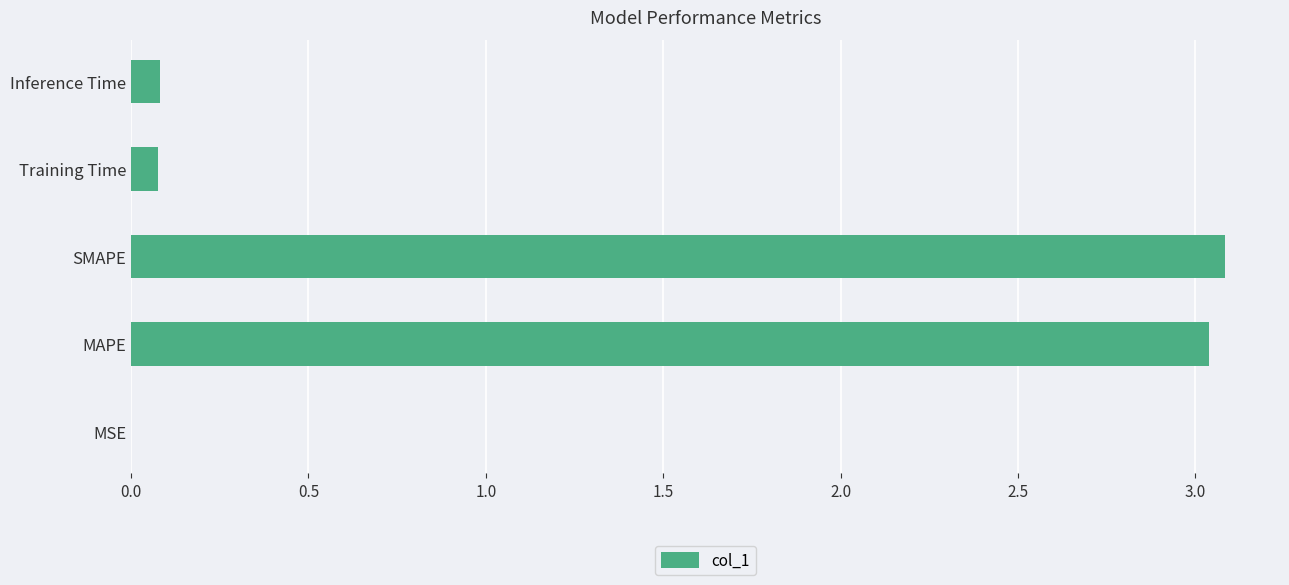

The chart shows a value of 1.8 at SMAPE. True or false?

False